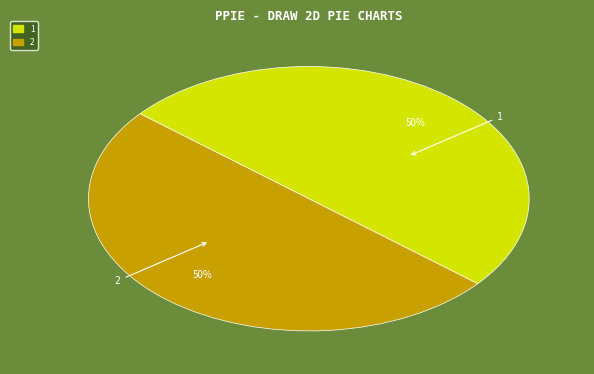

To the nearest percent, what portion does 1 represent?

50%